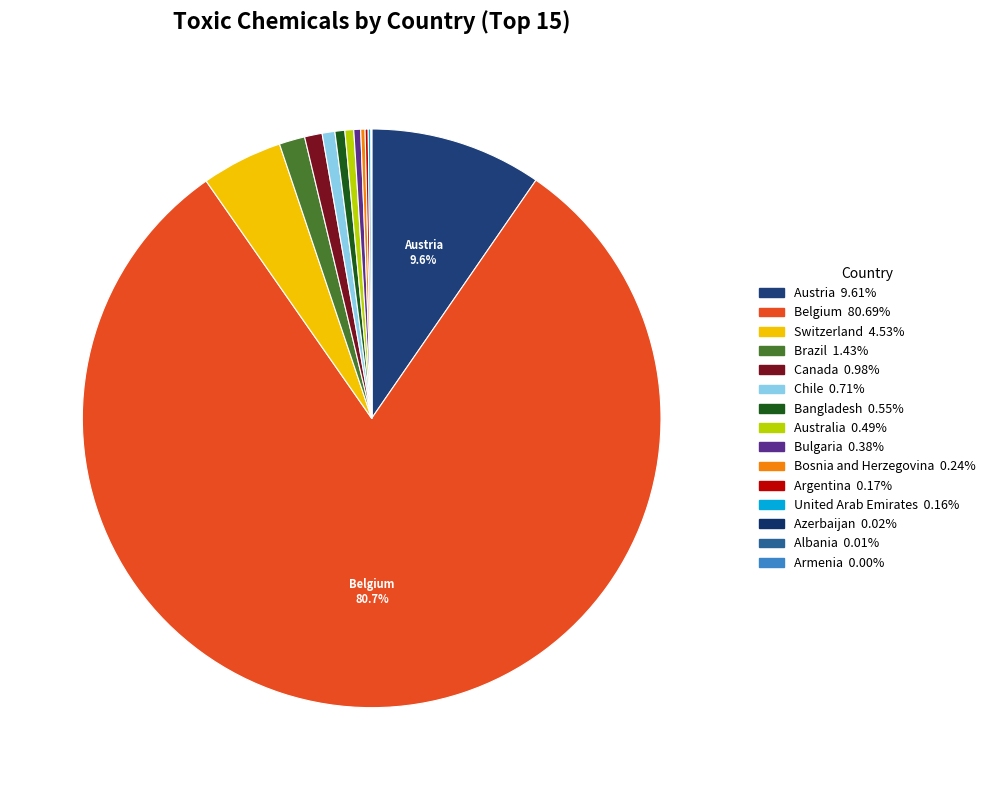

How many segments does this pie chart have?

15